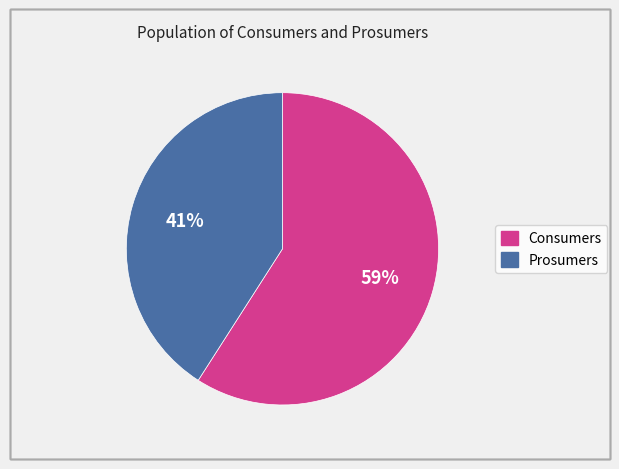

What percentage is the Prosumers slice, to the nearest percent?

41%